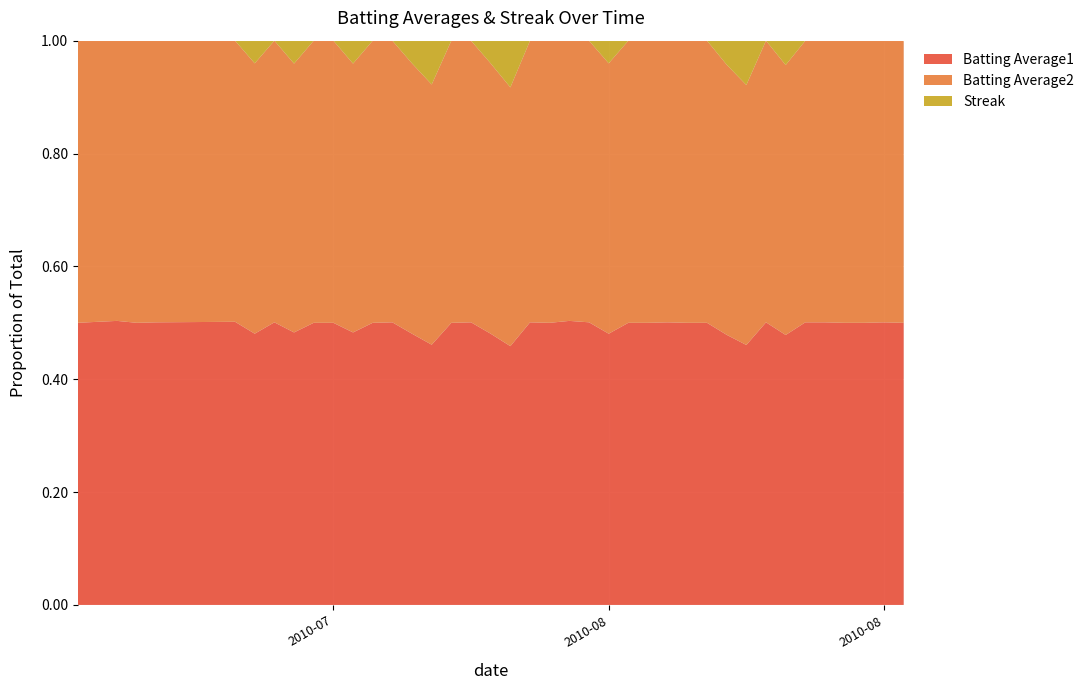

Reading left to right, extract all data points from this chart.

Batting Average1: 0.3	0.3	0.3	0.3	0.3	0.3	0.3	0.3	0.3	0.3	0.3	0.3	0.3	0.3	0.3	0.3	0.3	0.3	0.3	0.3	0.3	0.3	0.3	0.3	0.3	0.3	0.3	0.3	0.3	0.3	0.3	0.3	0.3	0.3	0.3	0.3	0.3	0.3	0.3	0.3
Batting Average2: 0.3	0.3	0.3	0.3	0.3	0.3	0.3	0.3	0.3	0.3	0.3	0.3	0.3	0.3	0.3	0.3	0.3	0.3	0.3	0.3	0.3	0.3	0.3	0.3	0.3	0.3	0.3	0.3	0.3	0.3	0.3	0.3	0.3	0.3	0.3	0.3	0.3	0.3	0.3	0.3
Streak: 0.0	0.0	0.0	0.0	0.0	0.0	2.0	0.0	2.0	0.0	0.0	2.0	0.0	0.0	2.0	4.0	0.0	0.0	2.0	4.0	0.0	0.0	0.0	0.0	2.0	0.0	0.0	0.0	0.0	0.0	2.0	4.0	0.0	2.0	0.0	0.0	0.0	0.0	0.0	0.0